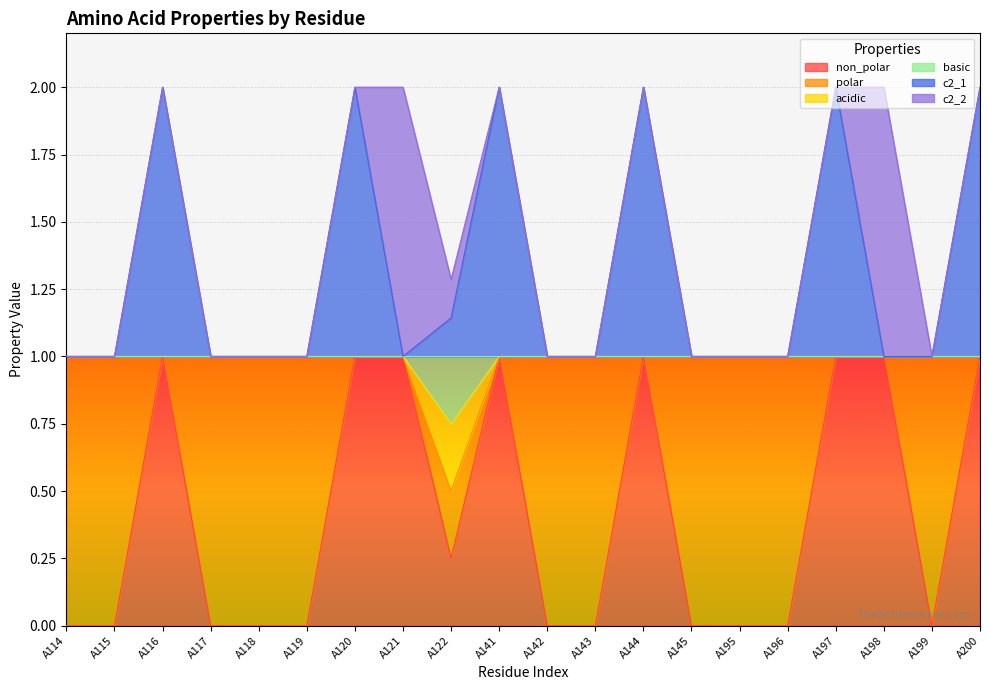

At which category does non_polar reach its first local peak?

A116